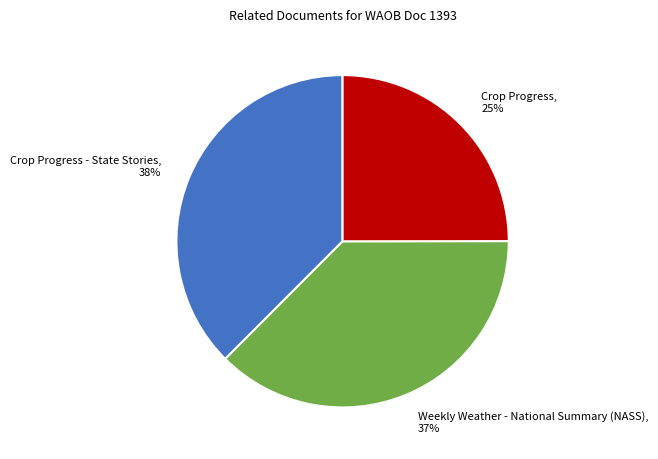

To the nearest percent, what is the difference between the Crop Progress - State Stories and Crop Progress slice percentages?

13%